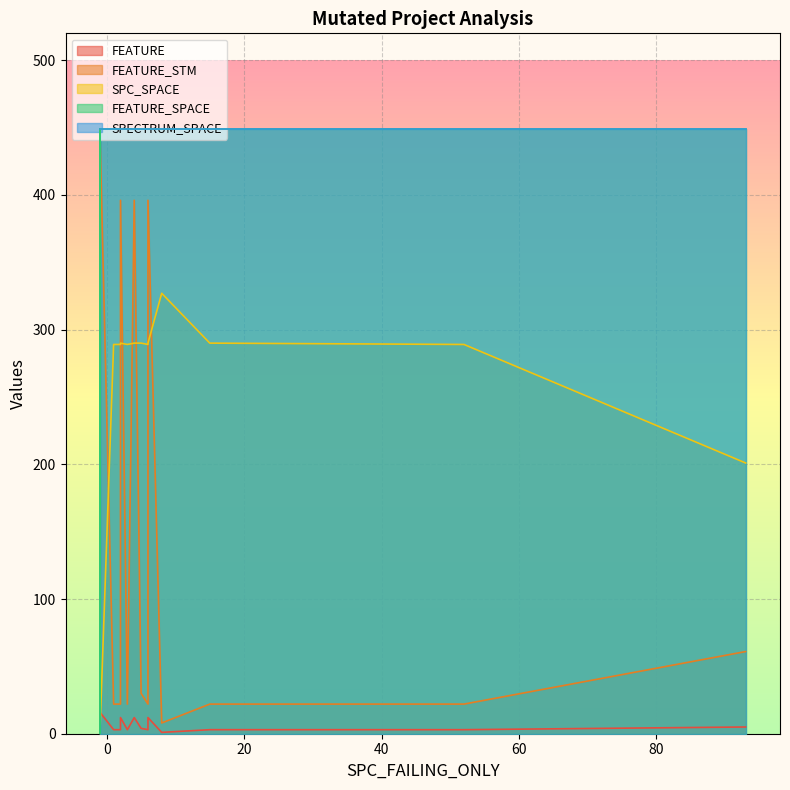

Which category has the highest value across all series?

1